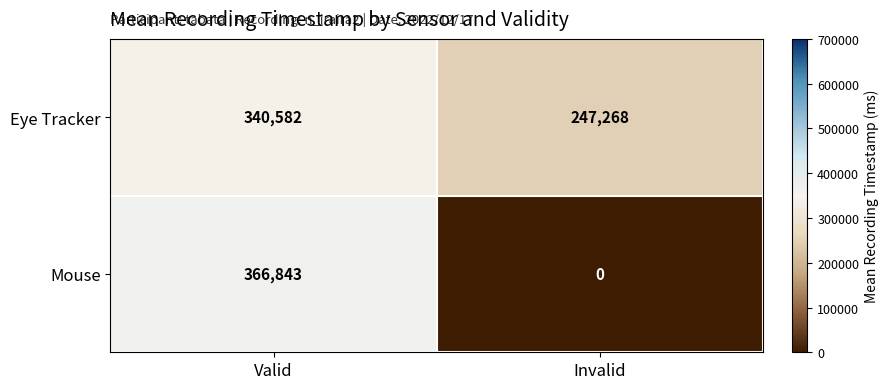

Which series has the widest spread of values?

Mouse